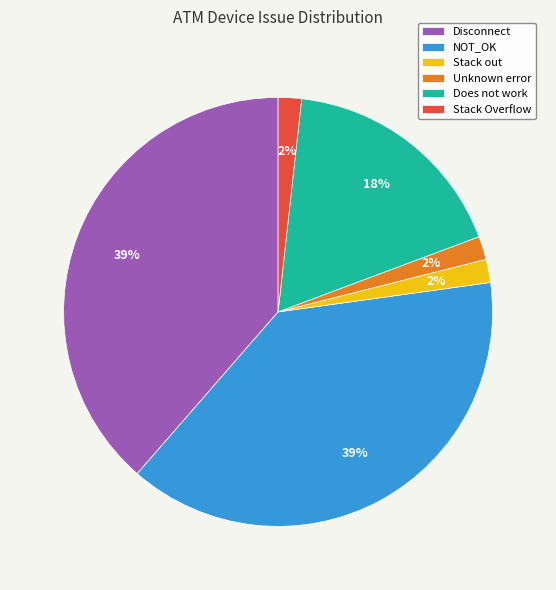

Is it true that Disconnect is 44% of the pie?

False